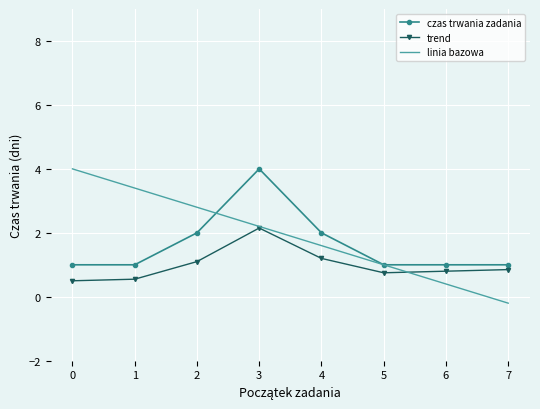

At which label does linia bazowa reach its minimum?

7